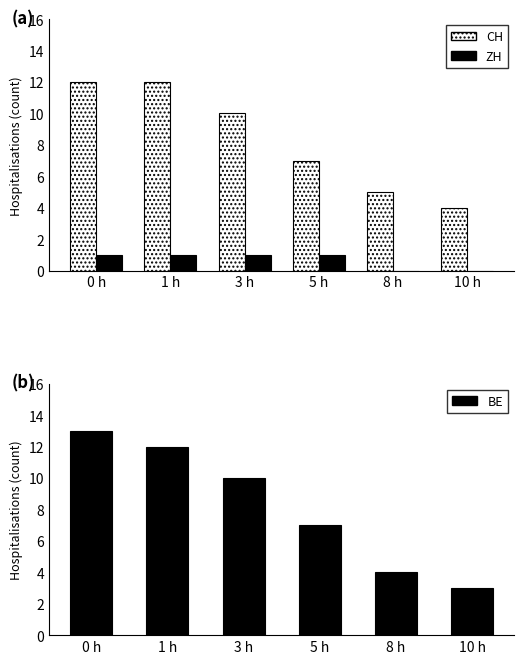

At which category is the sum across all series the highest?

0 h